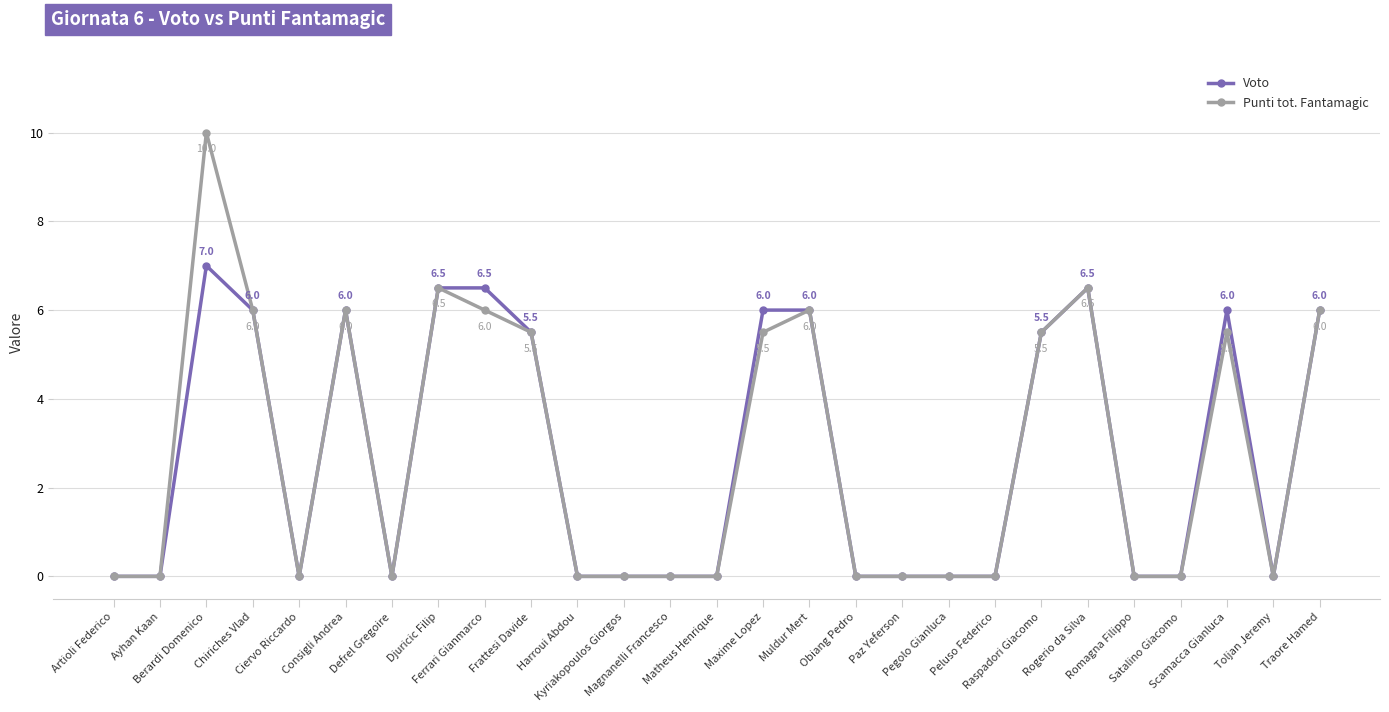

Reading right to left, list all the values displayed in this chart.

Voto: Traore Hamed=6.0	Toljan Jeremy=0.0	Scamacca Gianluca=6.0	Satalino Giacomo=0.0	Romagna Filippo=0.0	Rogerio da Silva=6.5	Raspadori Giacomo=5.5	Peluso Federico=0.0	Pegolo Gianluca=0.0	Paz Yeferson=0.0	Obiang Pedro=0.0	Muldur Mert=6.0	Maxime Lopez=6.0	Matheus Henrique=0.0	Magnanelli Francesco=0.0	Kyriakopoulos Giorgos=0.0	Harroui Abdou=0.0	Frattesi Davide=5.5	Ferrari Gianmarco=6.5	Djuricic Filip=6.5	Defrel Gregoire=0.0	Consigli Andrea=6.0	Ciervo Riccardo=0.0	Chiriches Vlad=6.0	Berardi Domenico=7.0	Ayhan Kaan=0.0	Artioli Federico=0.0
Punti tot. Fantamagic: Traore Hamed=6.0	Toljan Jeremy=0.0	Scamacca Gianluca=5.5	Satalino Giacomo=0.0	Romagna Filippo=0.0	Rogerio da Silva=6.5	Raspadori Giacomo=5.5	Peluso Federico=0.0	Pegolo Gianluca=0.0	Paz Yeferson=0.0	Obiang Pedro=0.0	Muldur Mert=6.0	Maxime Lopez=5.5	Matheus Henrique=0.0	Magnanelli Francesco=0.0	Kyriakopoulos Giorgos=0.0	Harroui Abdou=0.0	Frattesi Davide=5.5	Ferrari Gianmarco=6.0	Djuricic Filip=6.5	Defrel Gregoire=0.0	Consigli Andrea=6.0	Ciervo Riccardo=0.0	Chiriches Vlad=6.0	Berardi Domenico=10.0	Ayhan Kaan=0.0	Artioli Federico=0.0